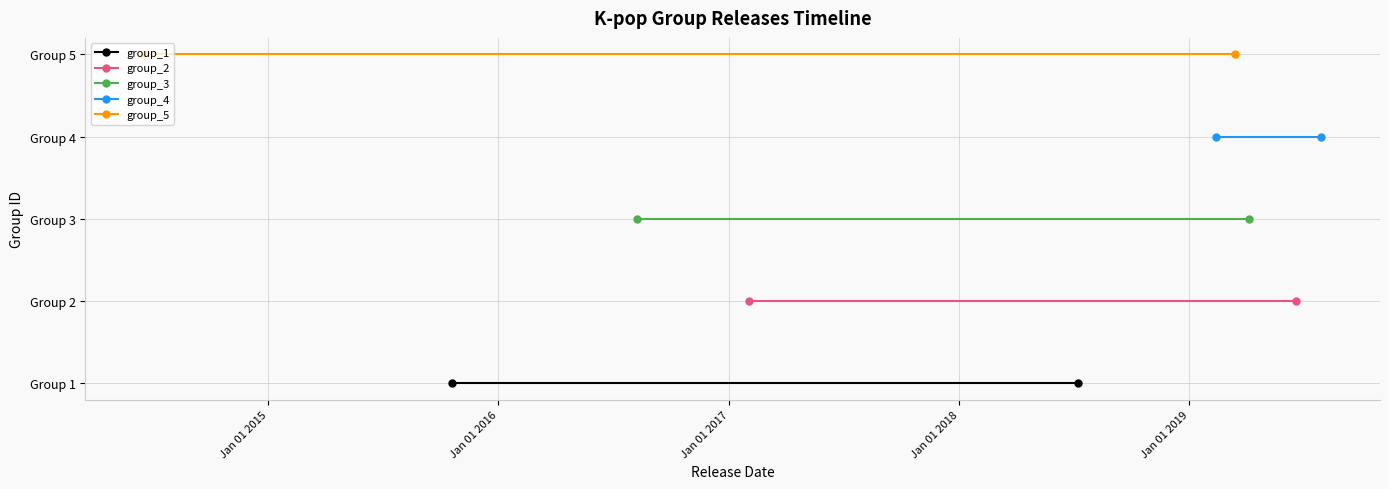

What is the value of the group_3 point at the 2nd from the left?

3